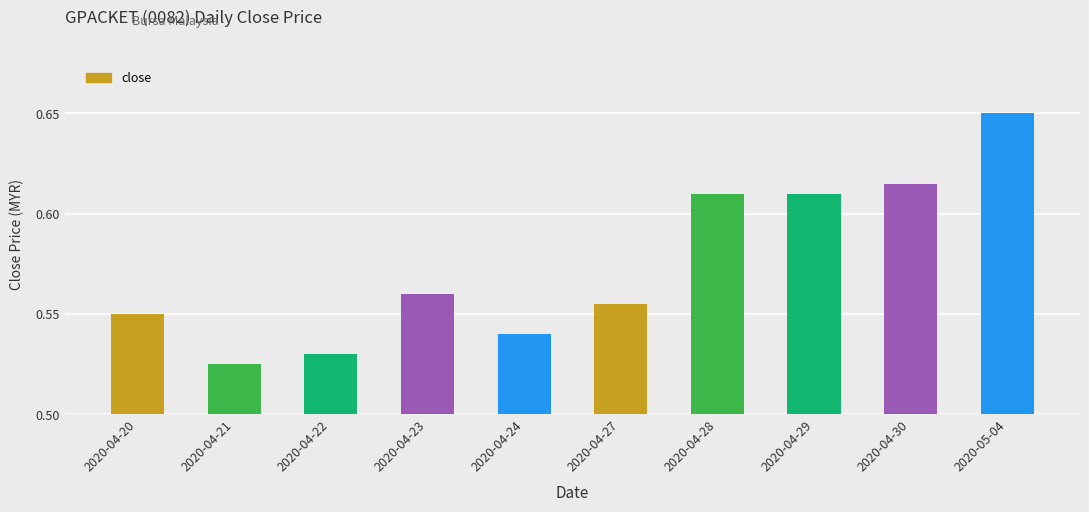

Which label corresponds to the smallest value in the chart?

2020-04-21